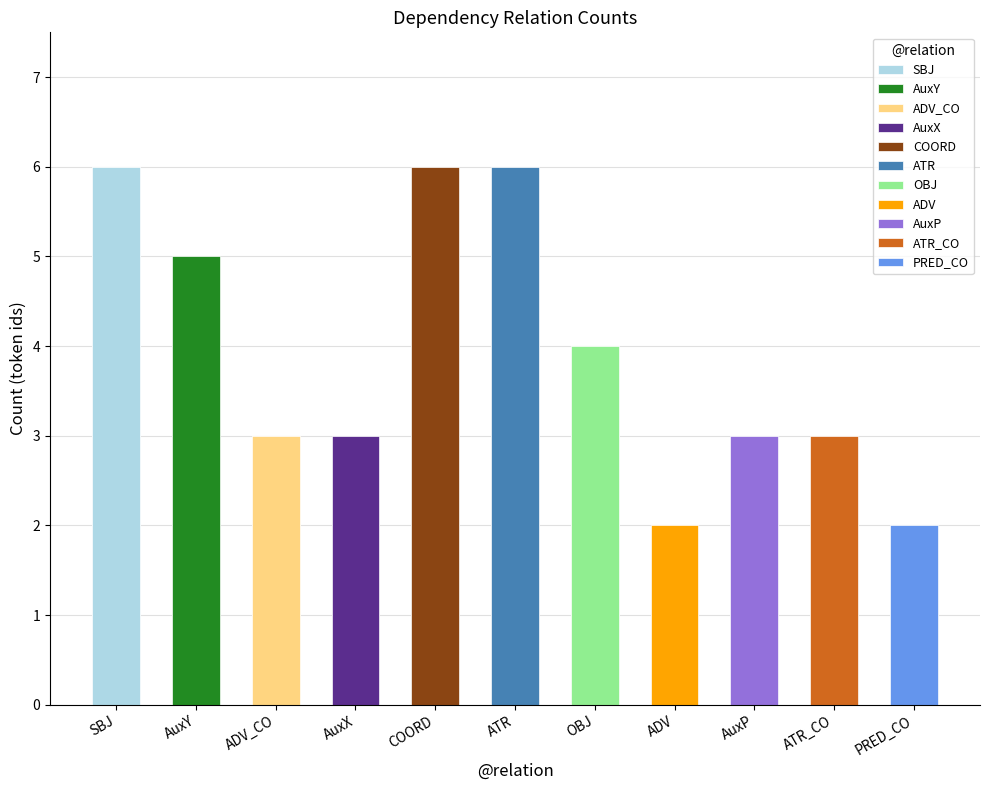

Where does the data first go above 3?

SBJ